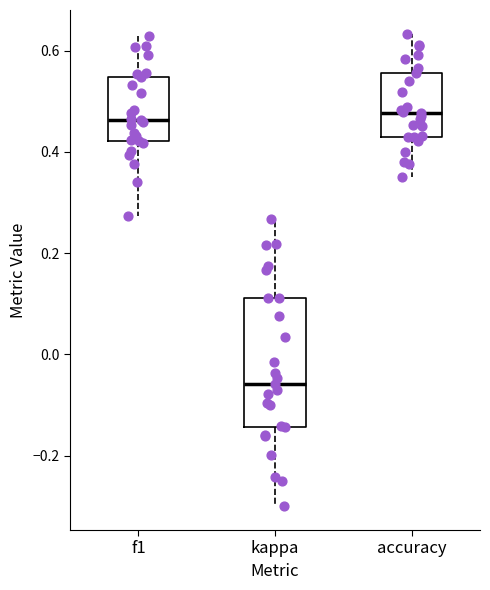

Reading left to right, transcribe this box plot: for each box, give where its median line is, the range the box spans, and where its two whiskers end, as read against the y-axis. The values are not printed on the chart, so give them approximately, as read against the axis.

f1: median 0.46, box 0.42 to 0.54, whiskers 0.28 to 0.62
kappa: median -0.06, box -0.14 to 0.12, whiskers -0.30 to 0.26
accuracy: median 0.48, box 0.42 to 0.56, whiskers 0.36 to 0.64